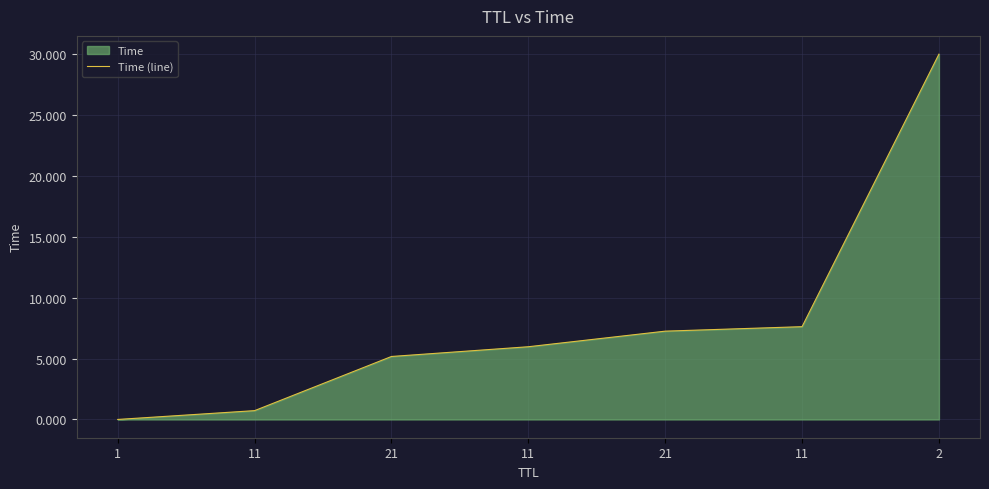

Is it true that the value at 11 is 5.1?

False